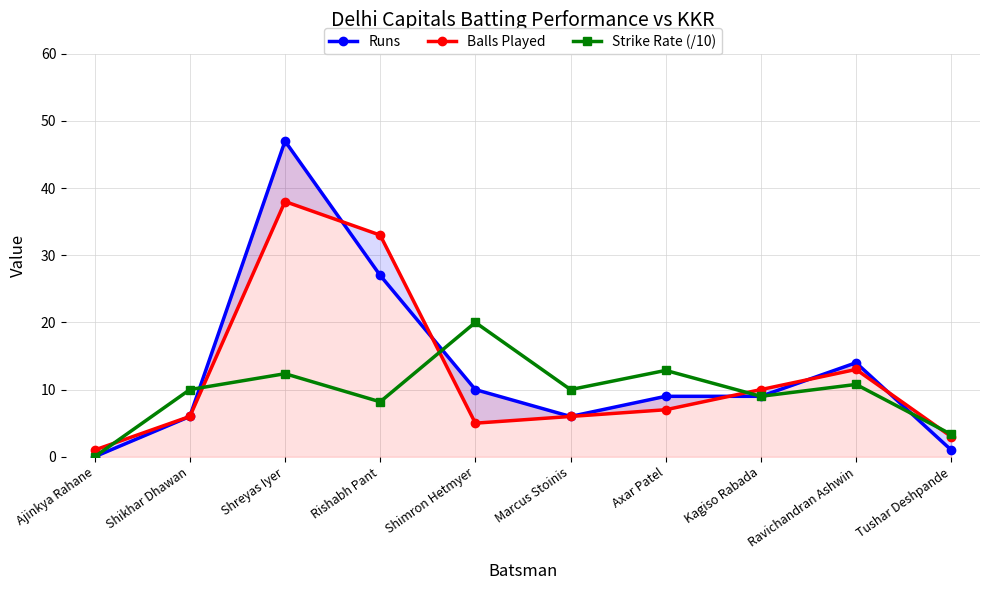

What is the difference between the maximum and minimum values in the Strike Rate (/10) series?

20.0